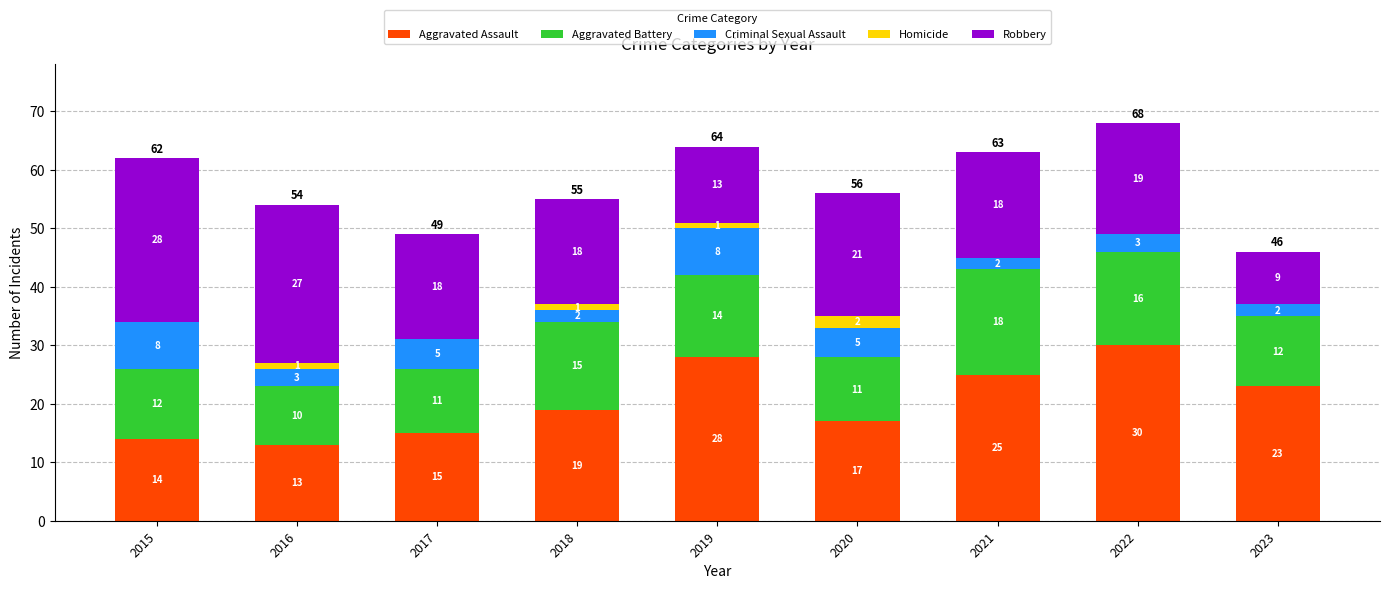

The value of Aggravated Assault at 2019 is 28. True or false?

True